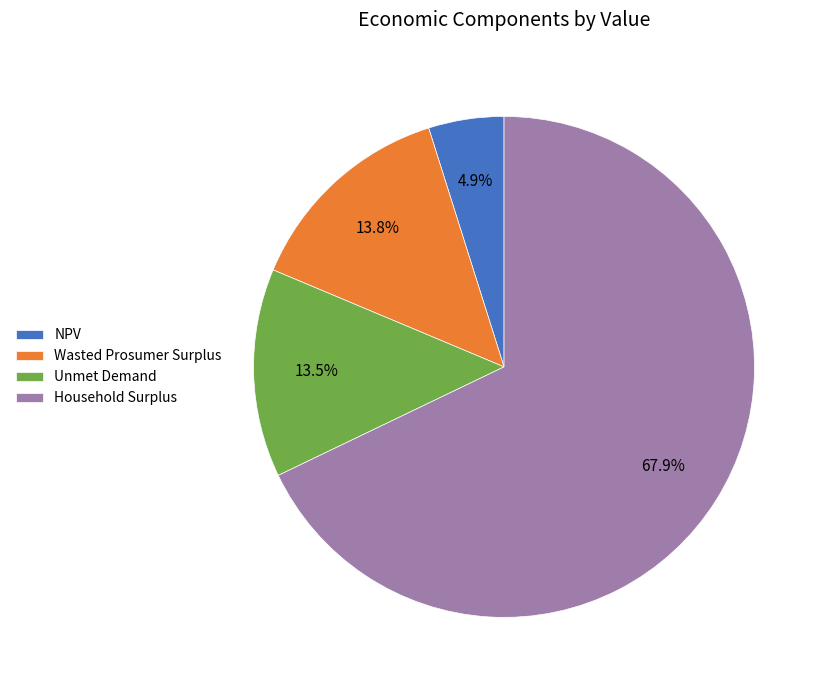

True or false: Household Surplus accounts for 68% of the total.

True